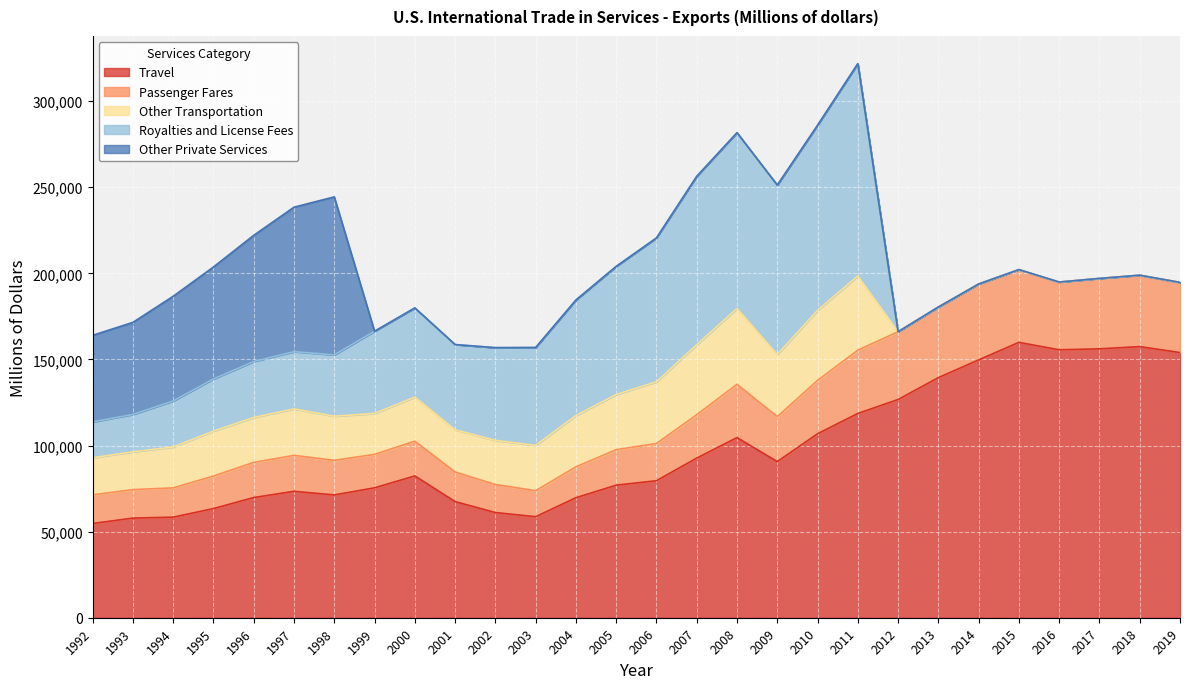

True or false: Travel has more than 2 points higher than both neighbors.

True